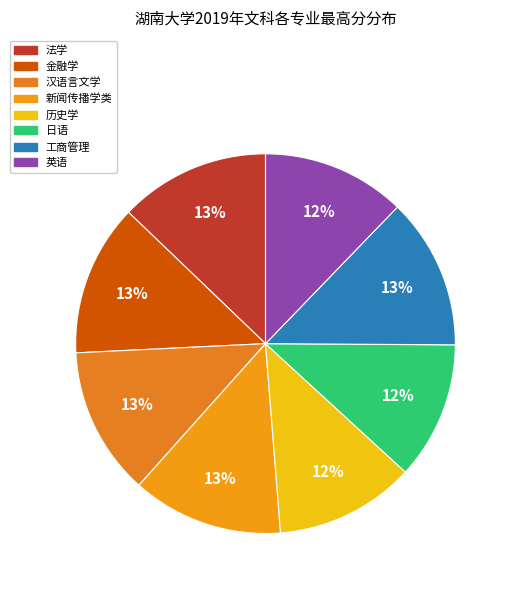

To the nearest percent, what is the combined percentage of 汉语言文学 and 日语?

24%